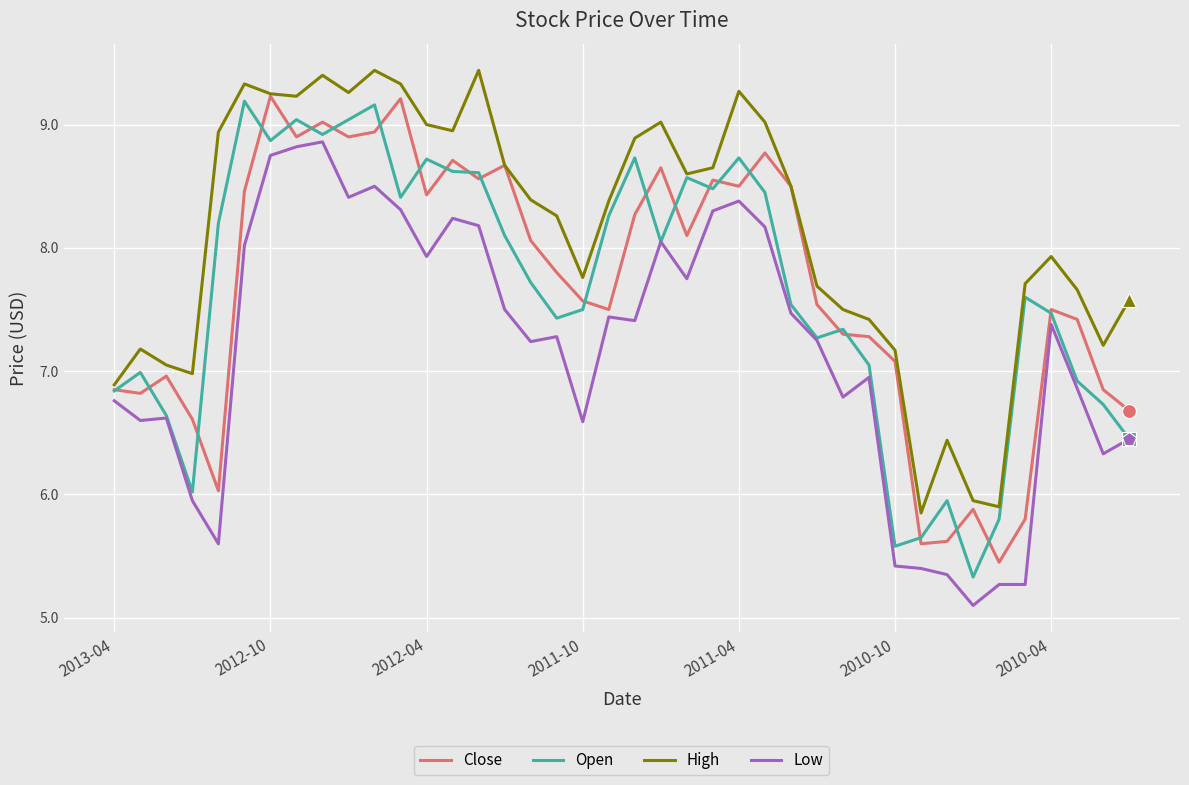

True or false: Low and High cross at least once.

False